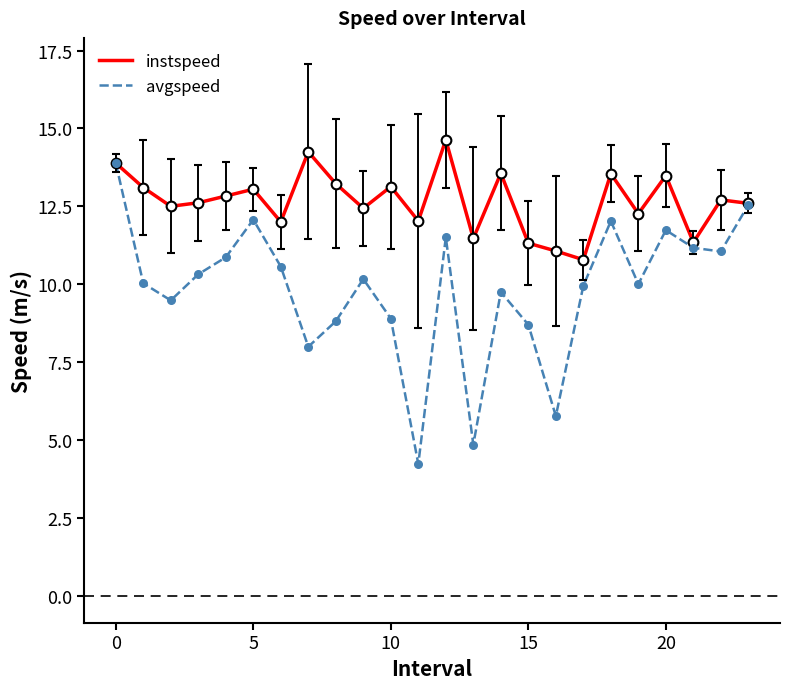

Which series has the widest spread of values?

avgspeed